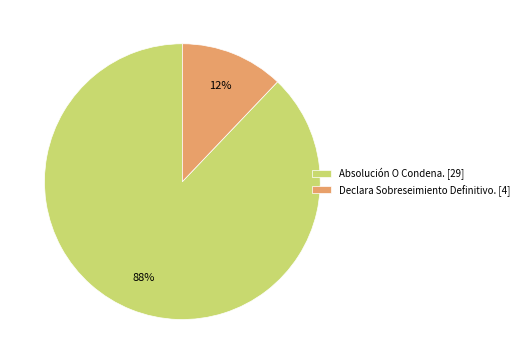

Which category has the smallest portion of the pie?

Declara Sobreseimiento Definitivo.